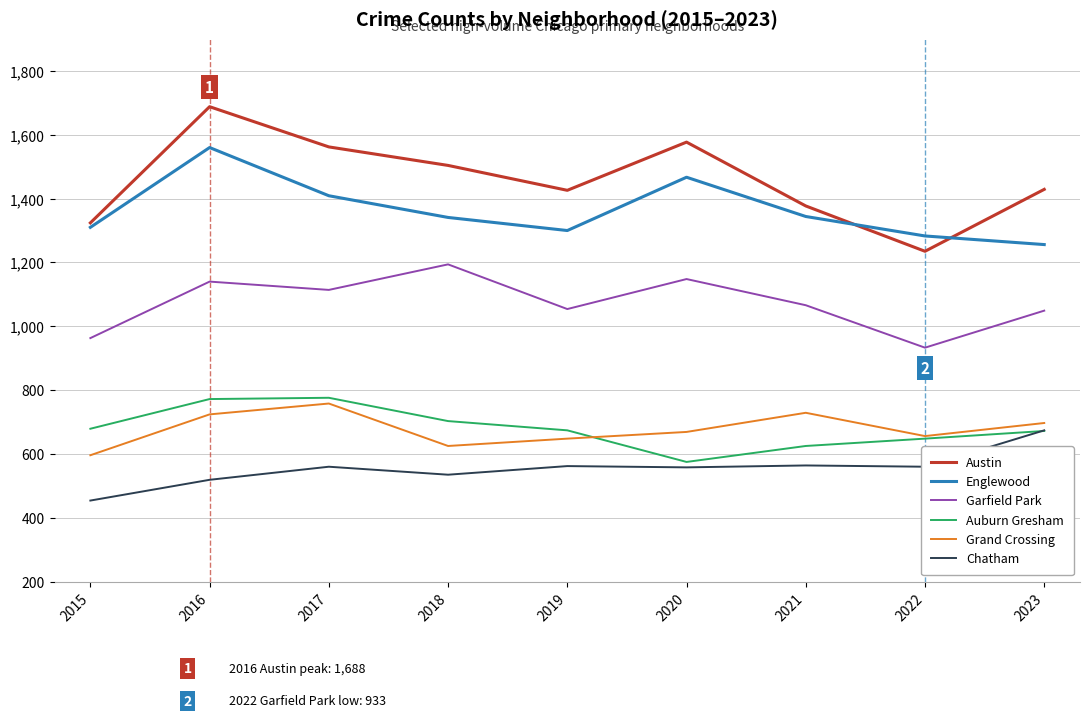

The Austin series shows 1577 at 2020. True or false?

True